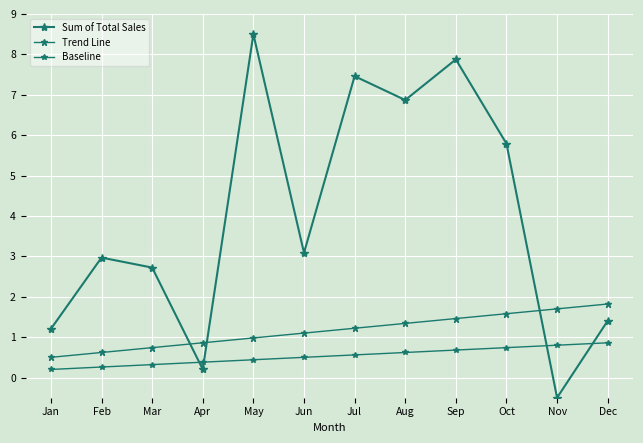

What is the sum of all Baseline values?

6.4